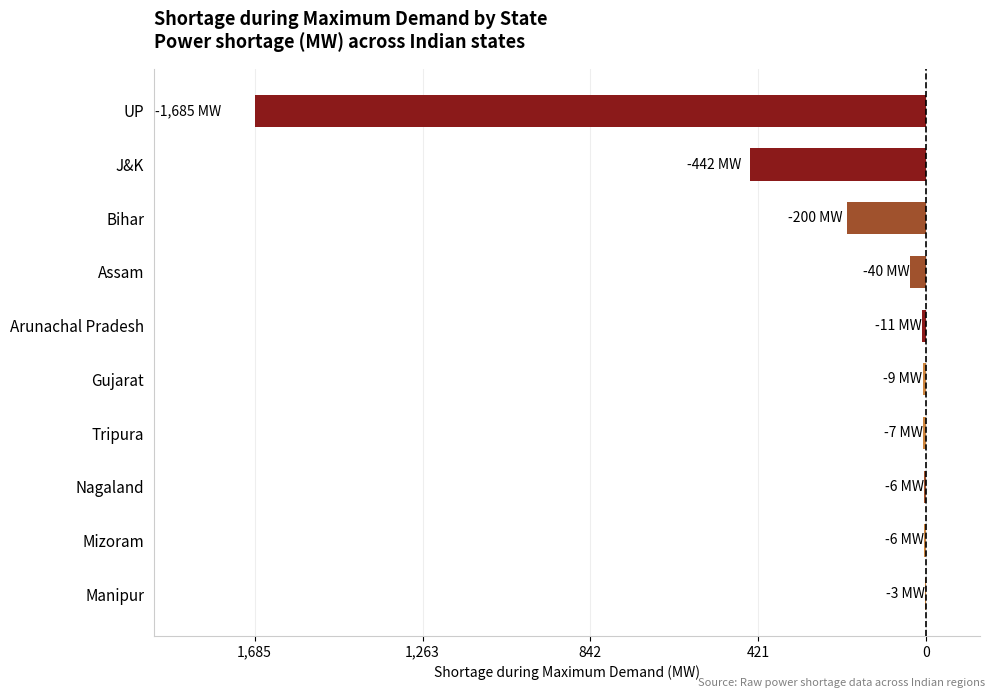

What is the average value?

-241